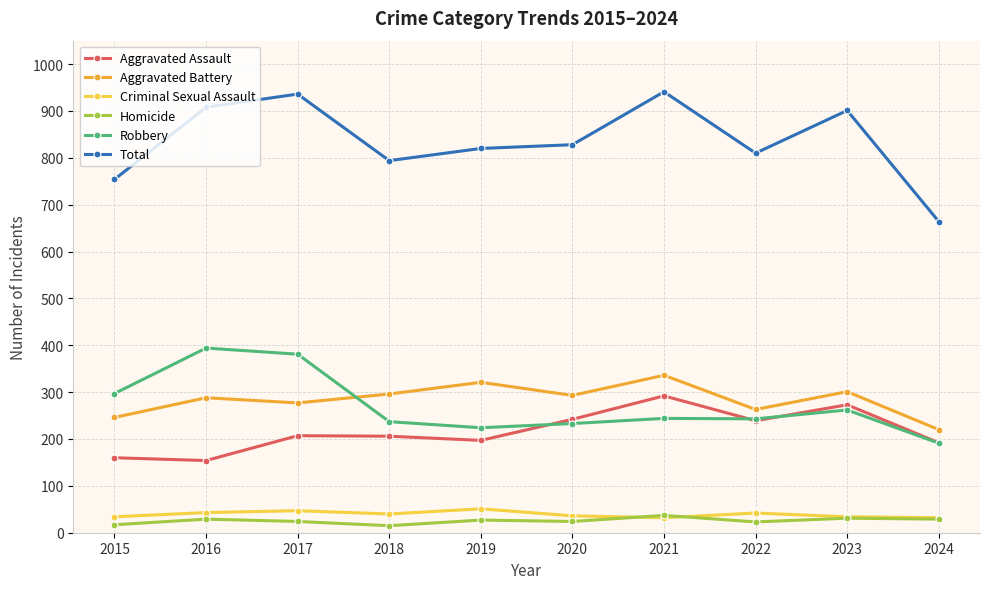

What is the maximum value for Total?

941